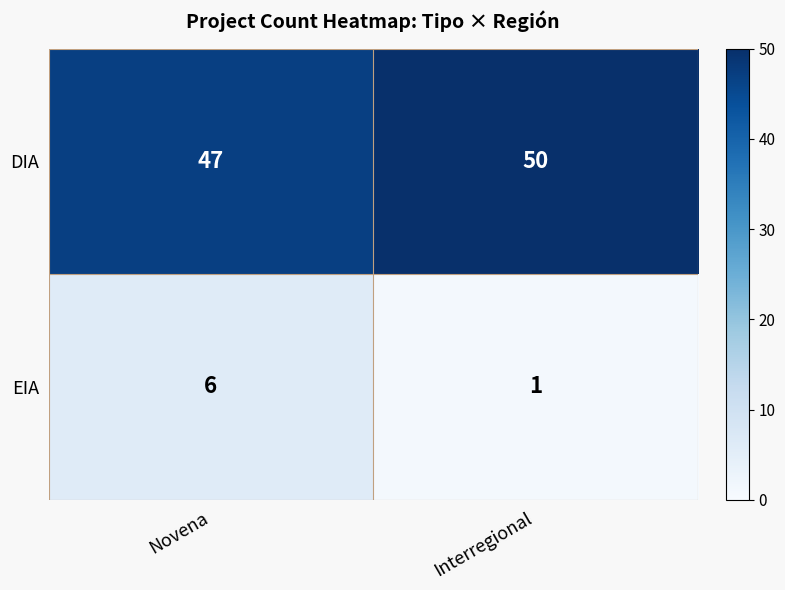

Which category has the highest value in the EIA series?

Novena